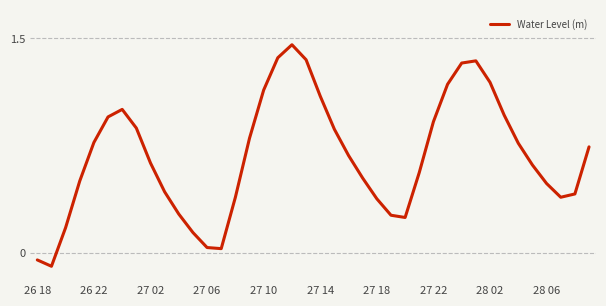

What is the difference between the maximum and minimum values?

1.6